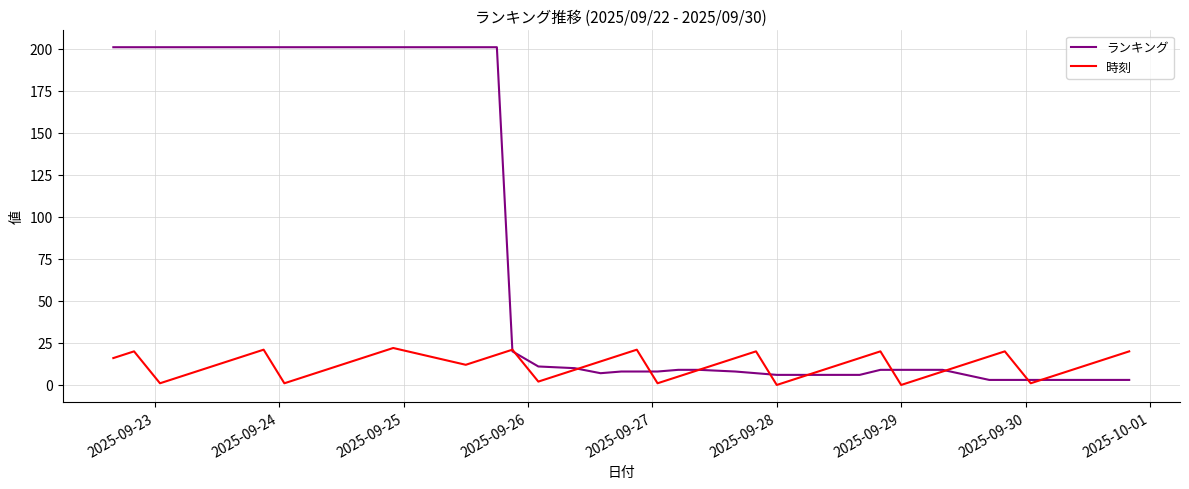

Which series has the largest range (max minus min)?

ランキング